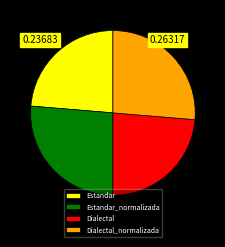

Do Estandar and Dialectal together represent more than half of the pie?

No